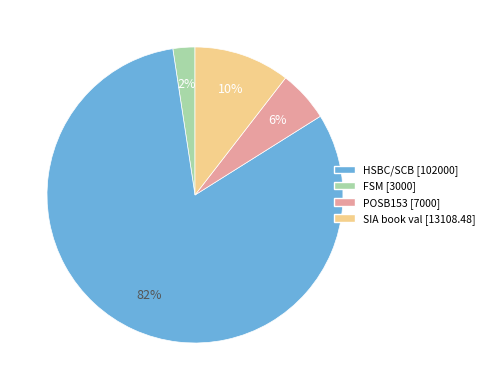

To the nearest percent, what is the average slice percentage?

25%